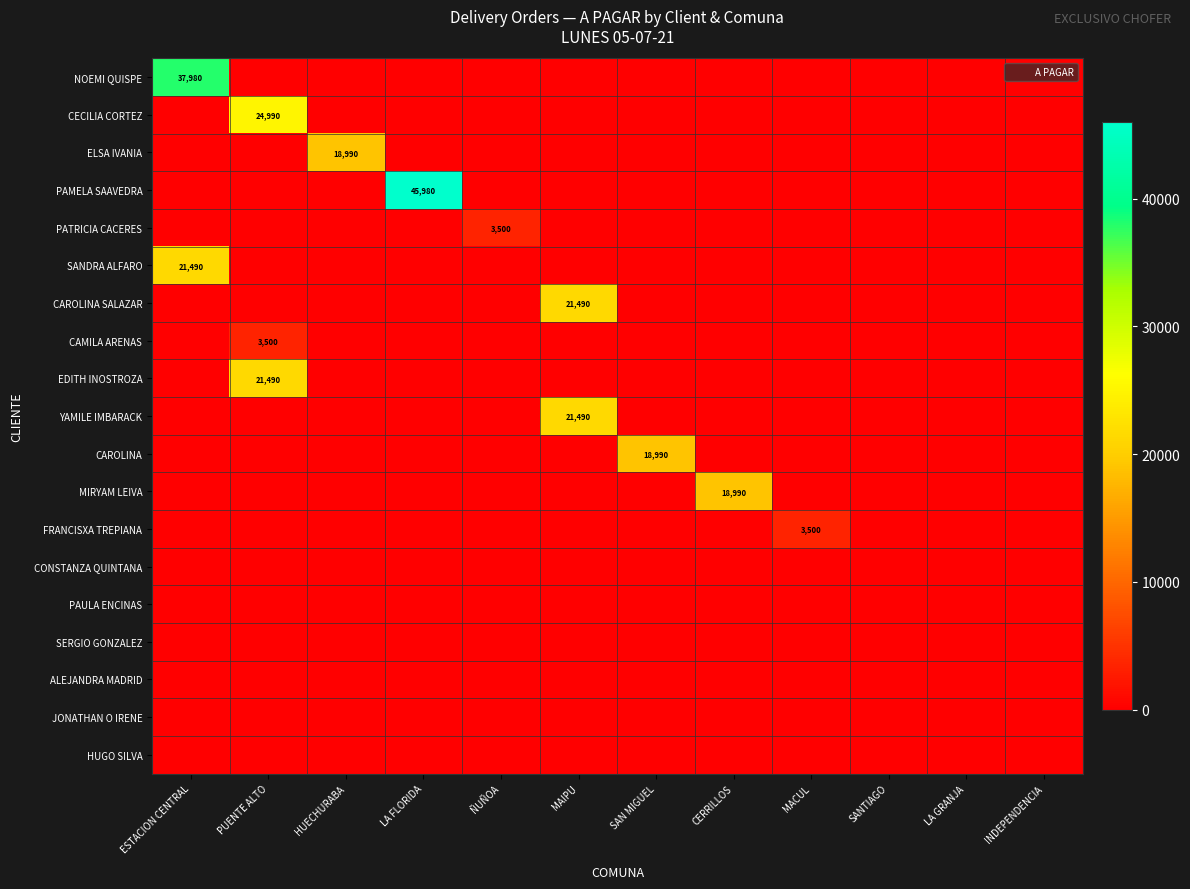

The CAMILA ARENAS series shows 2108 at HUECHURABA. True or false?

False